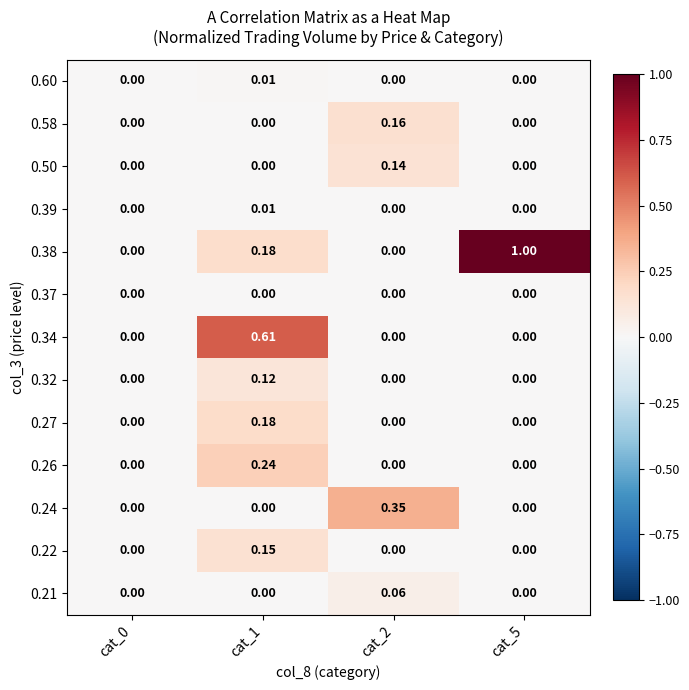

What is the total value across all series at cat_1?

1.5